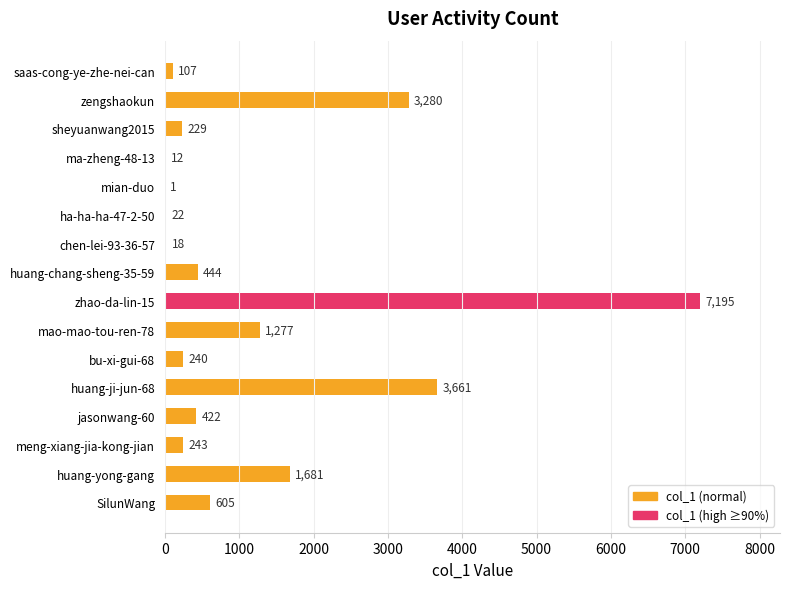

What is the sum of all values?

19437